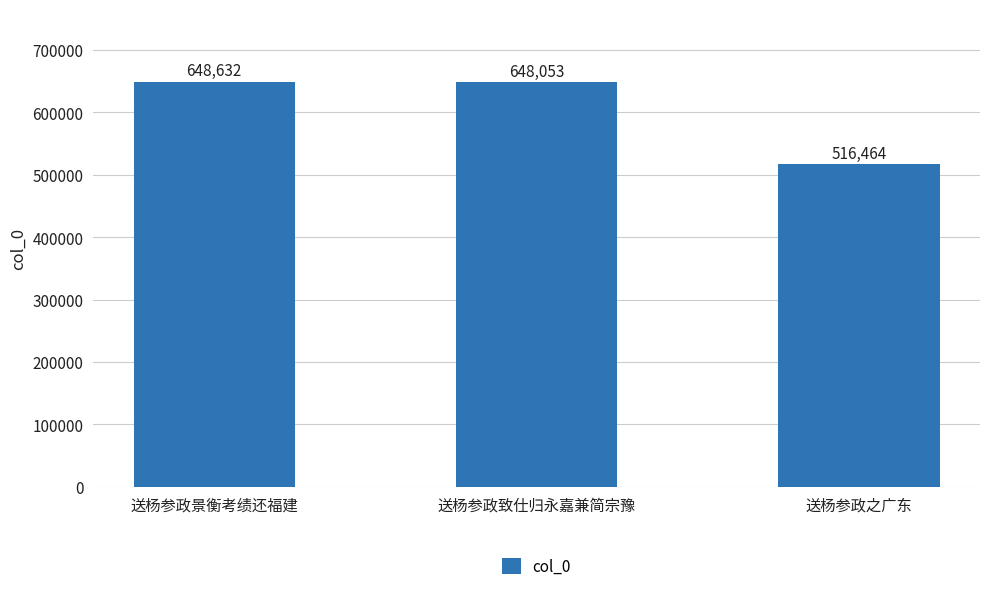

What is the change in value from 送杨参政景衡考绩还福建 to 送杨参政致仕归永嘉兼简宗豫?

-579